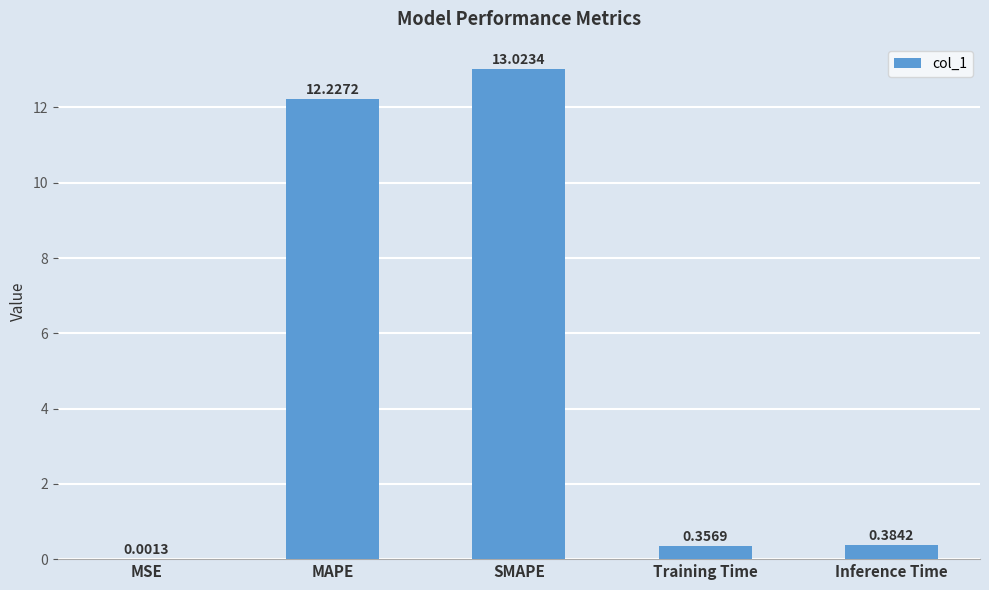

What is the sum of all values?

26.0